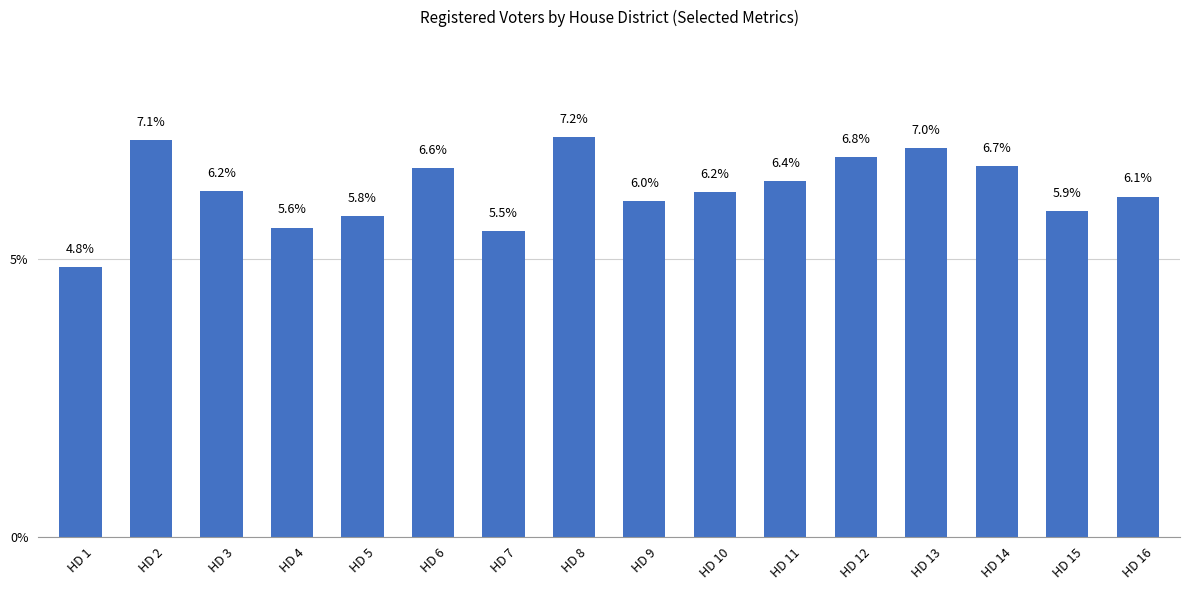

At which label is the value closest to 0?

HD 1